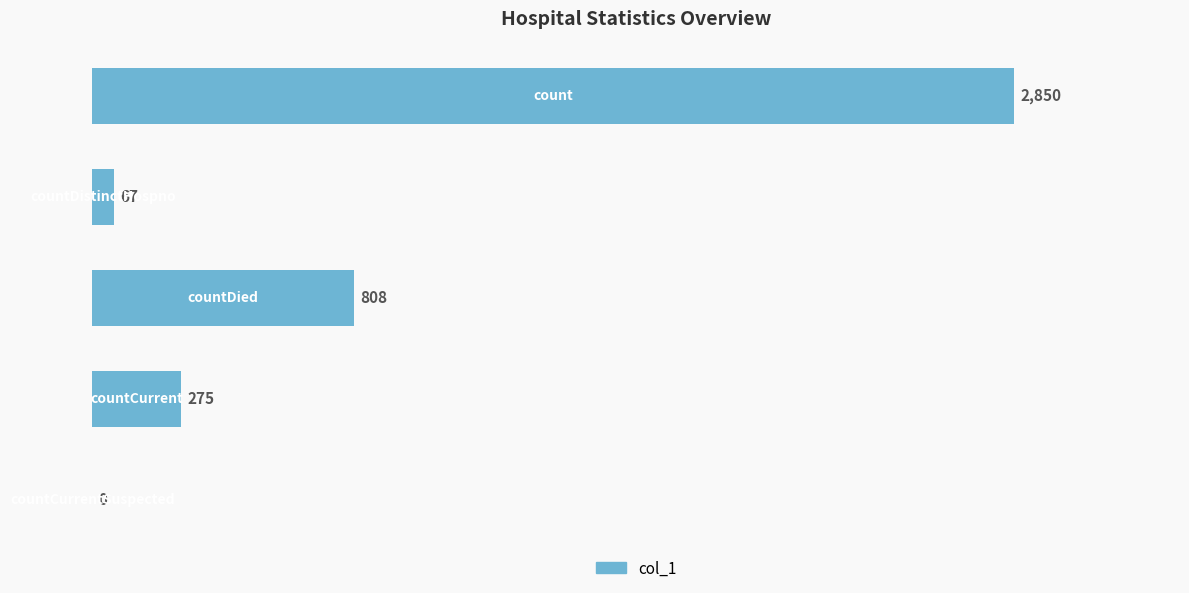

What is the sum of all values?

4000